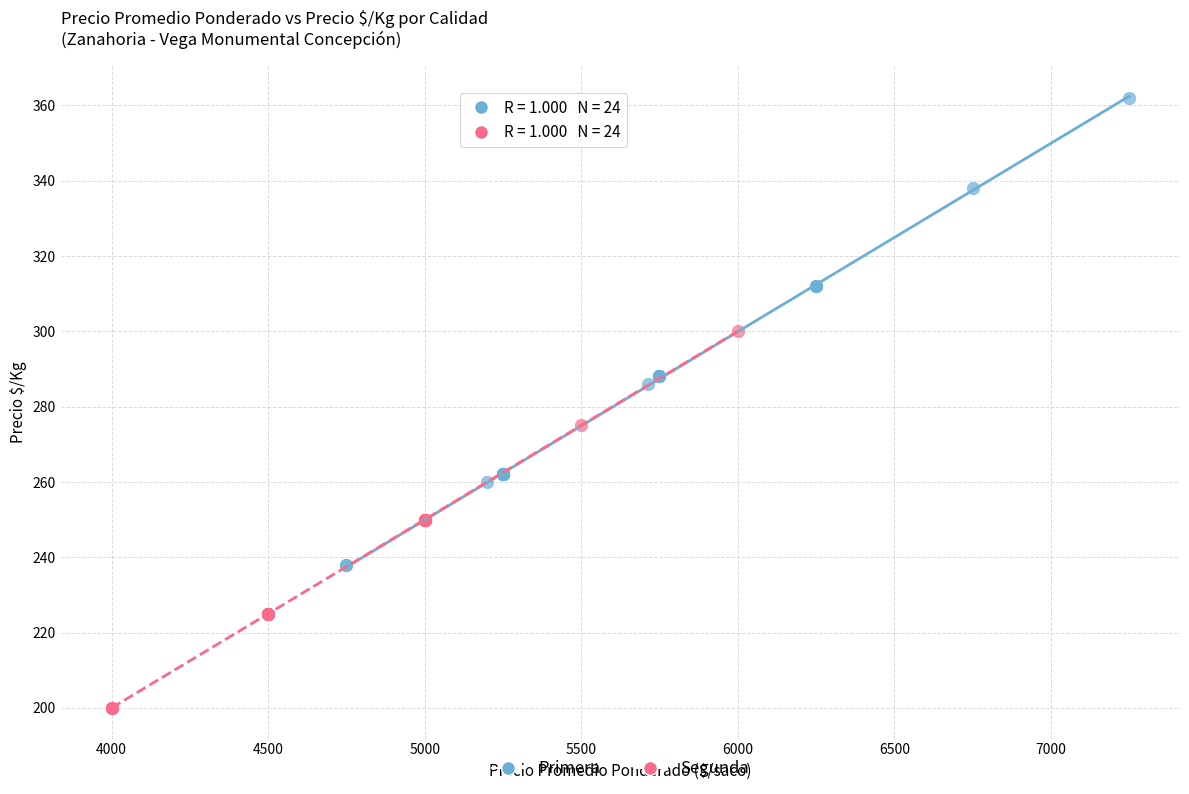

Which series has the widest spread of Y values?

Primera